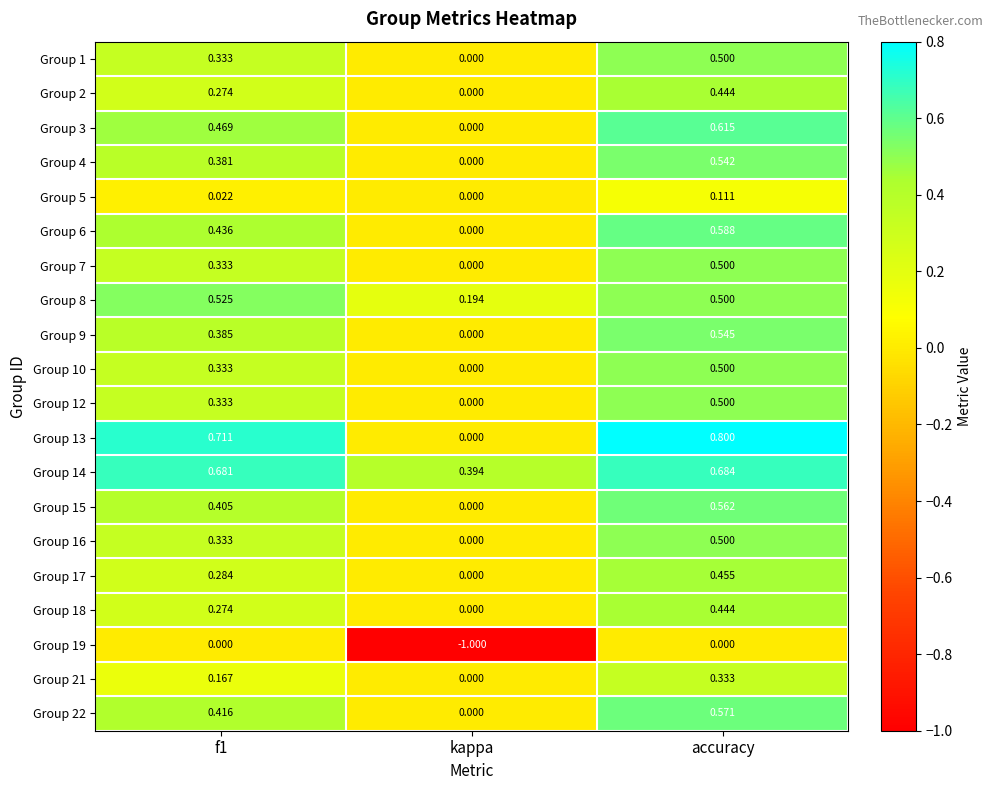

What is the total value across all series at kappa?

-0.4